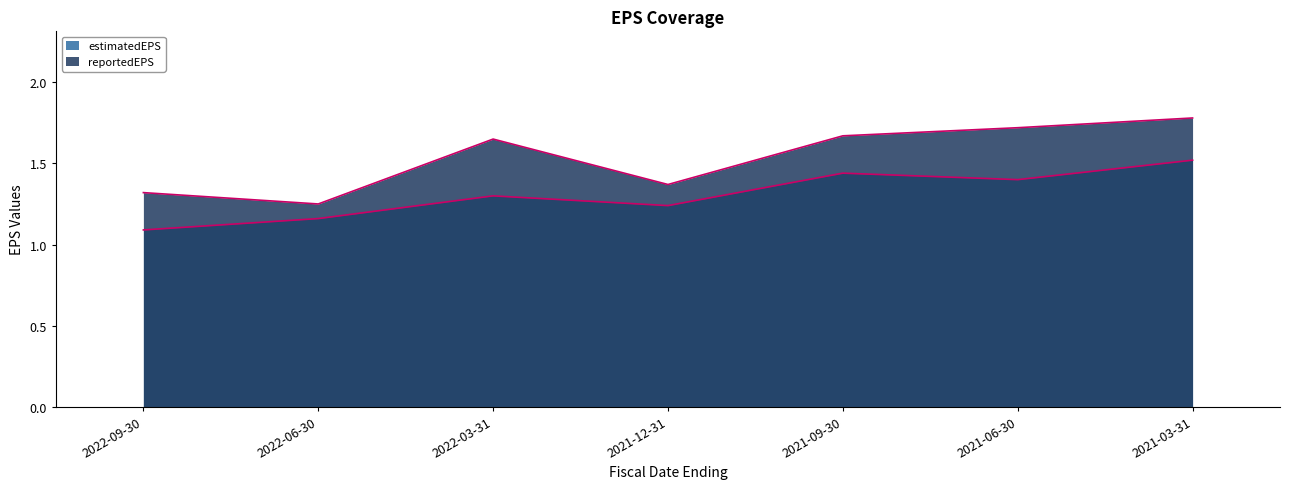

Is it true that reportedEPS equals 1.4 at 2021-12-31?

True